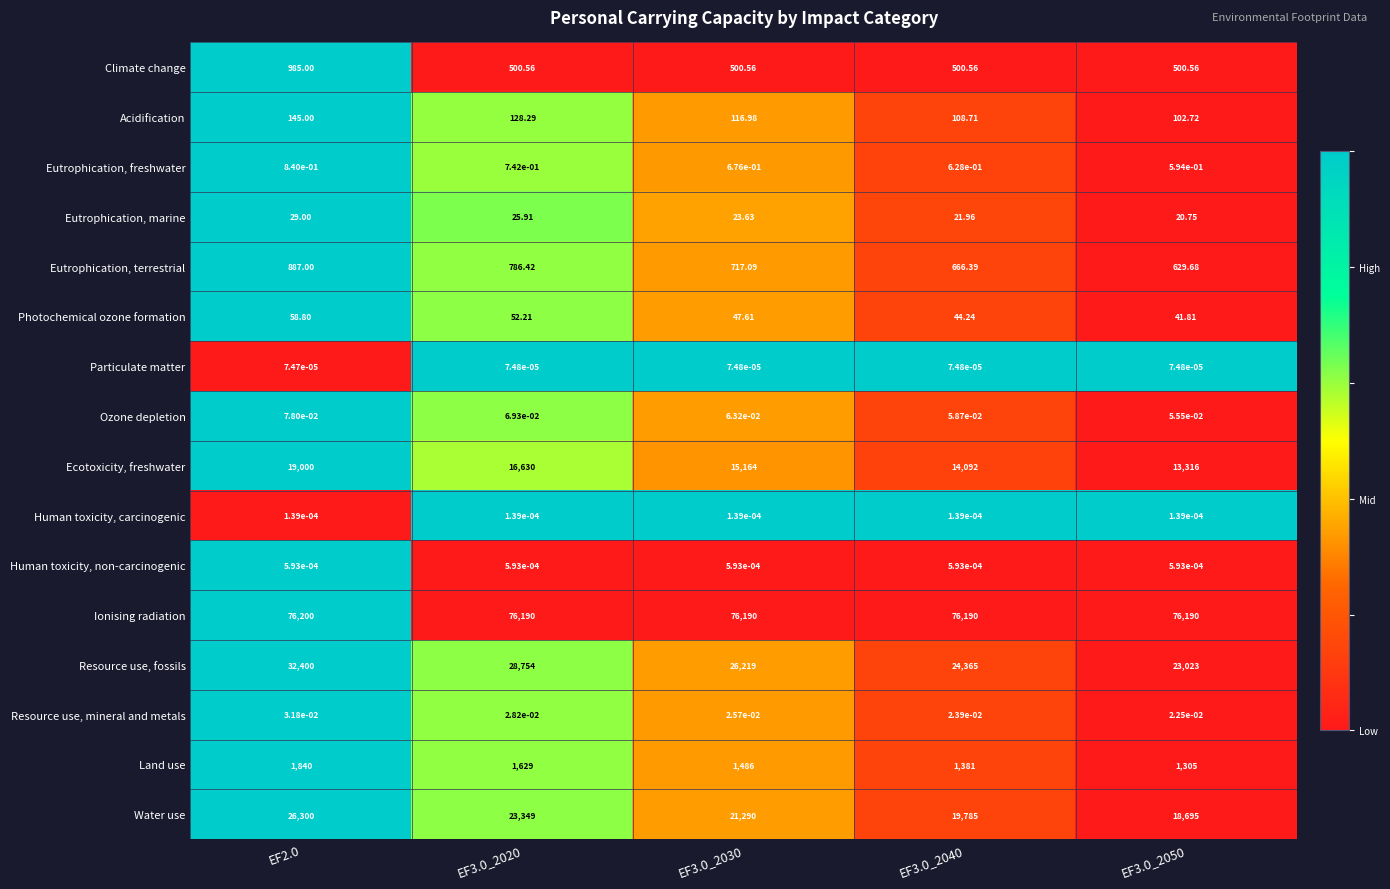

Which series has the largest total across all categories?

Ionising radiation